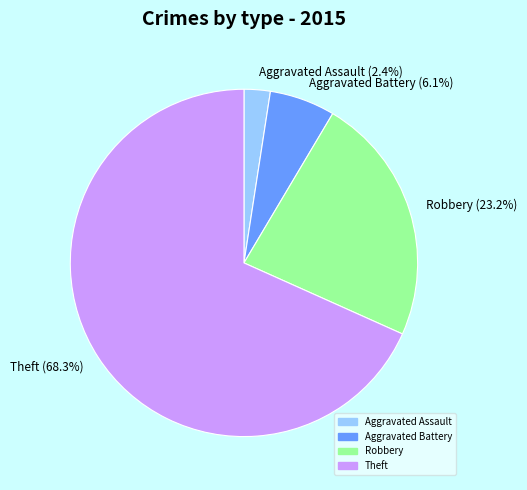

To the nearest percent, what is the difference between the largest and smallest slice percentages?

66%